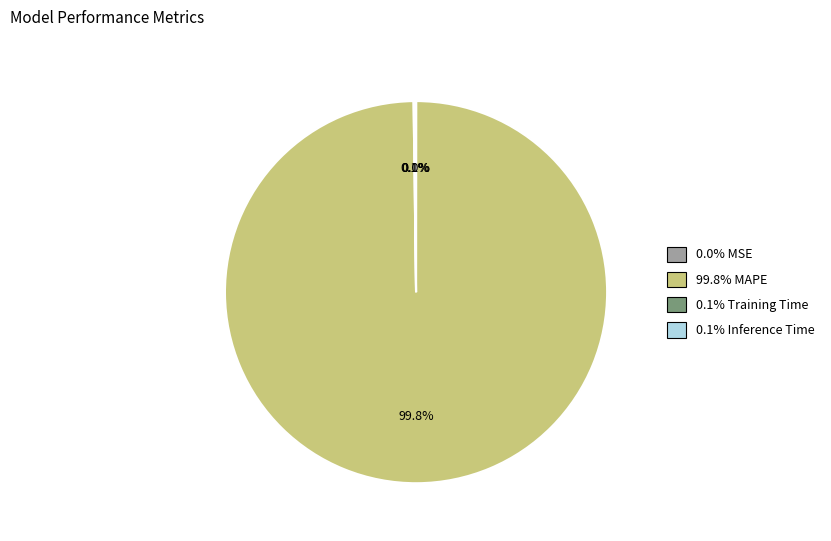

Is there any slice that represents more than half of the pie?

Yes